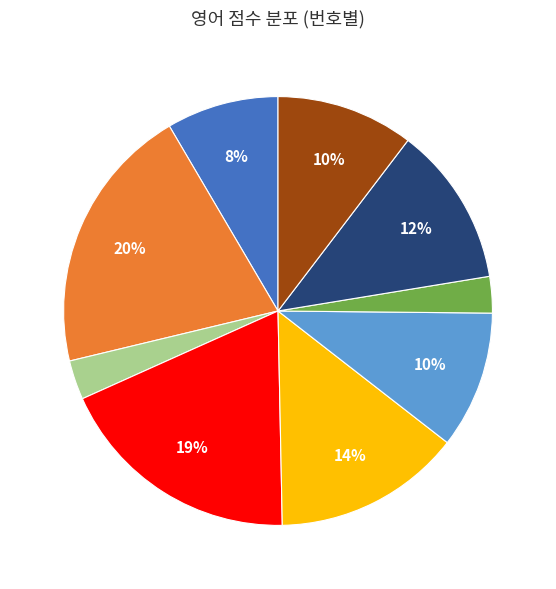

Is there any slice that represents more than half of the pie?

No